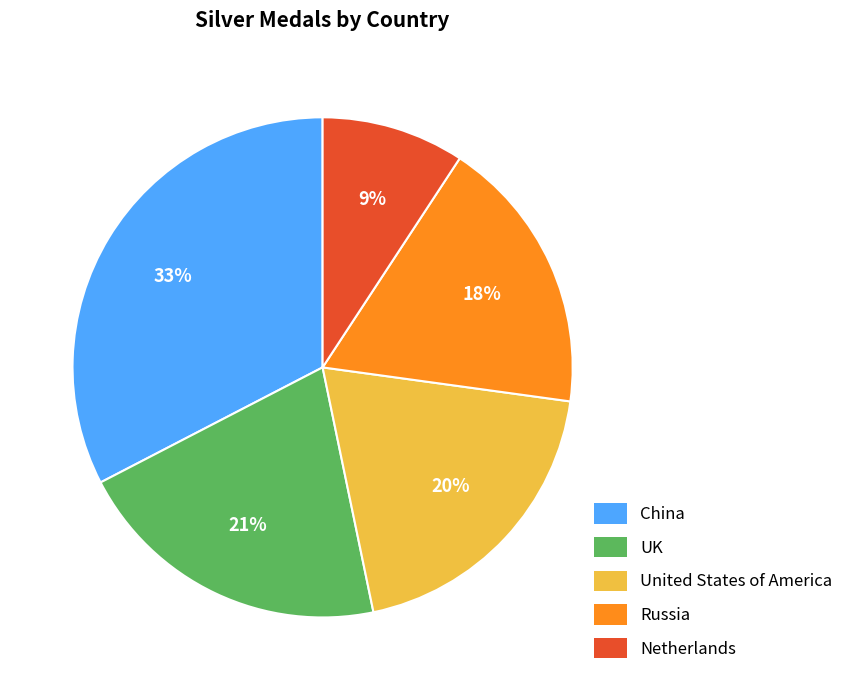

Which has a higher value, Russia or Netherlands?

Russia